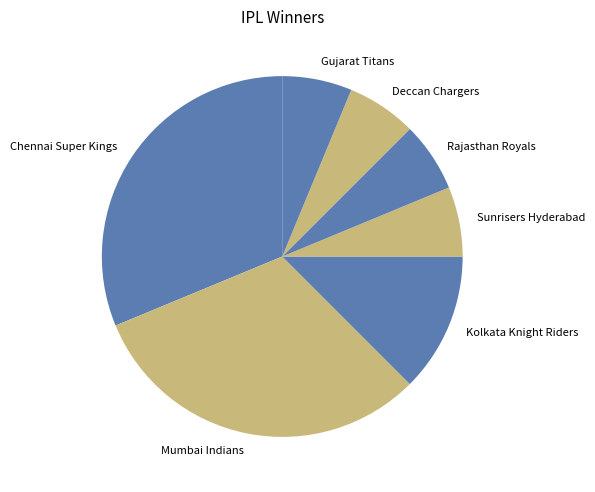

The Kolkata Knight Riders slice represents 6% of the pie. True or false?

False